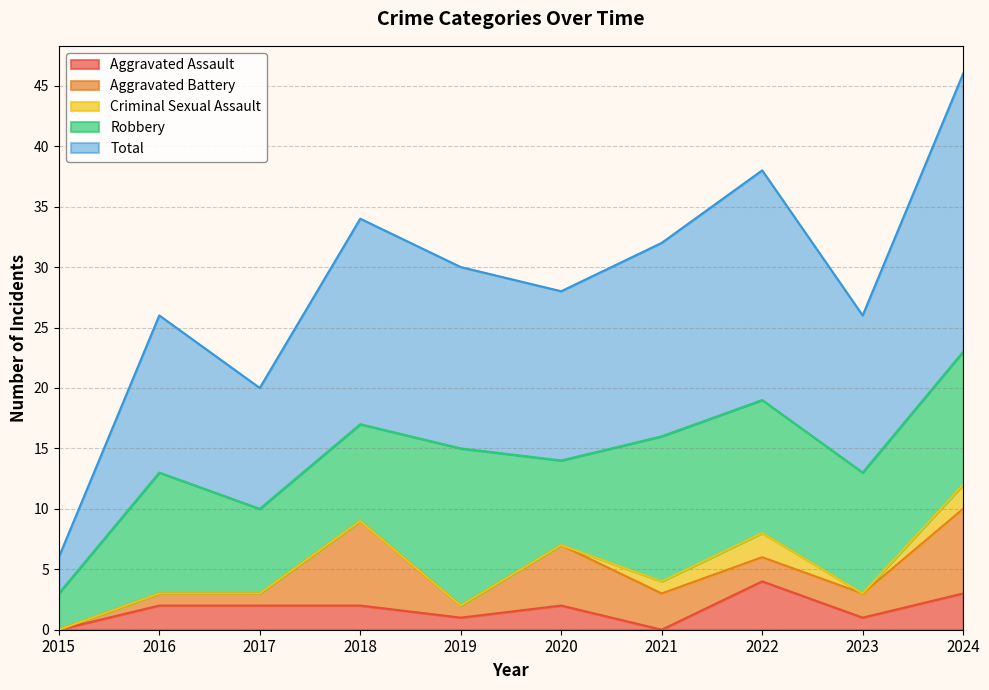

How many interior local valleys does the Aggravated Assault series have?

3